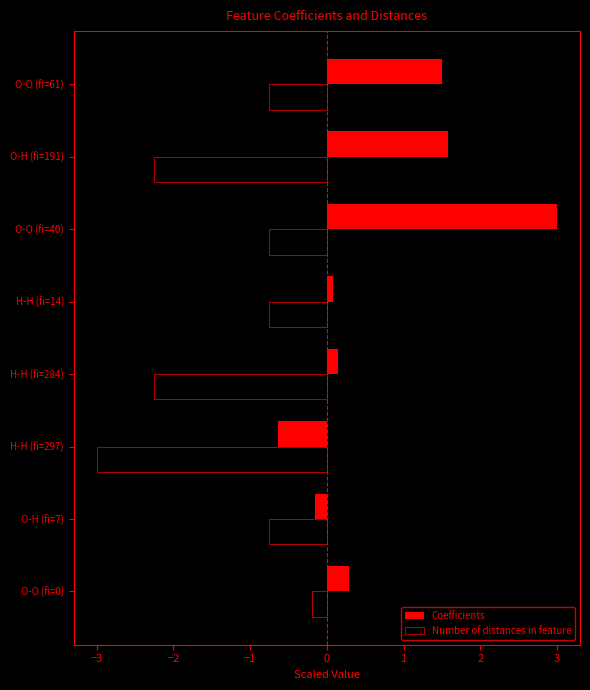

Which category has the lowest value in the Number of distances in feature series?

H-H (fi=297)